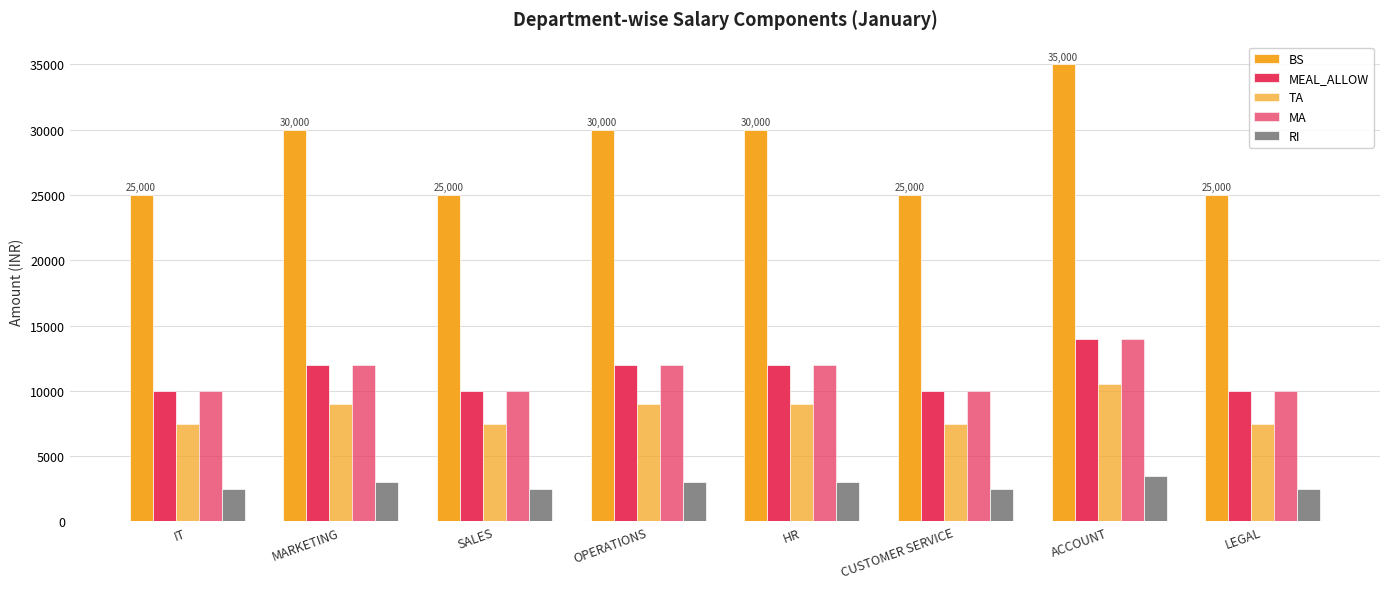

Does the chart contain any negative values?

No